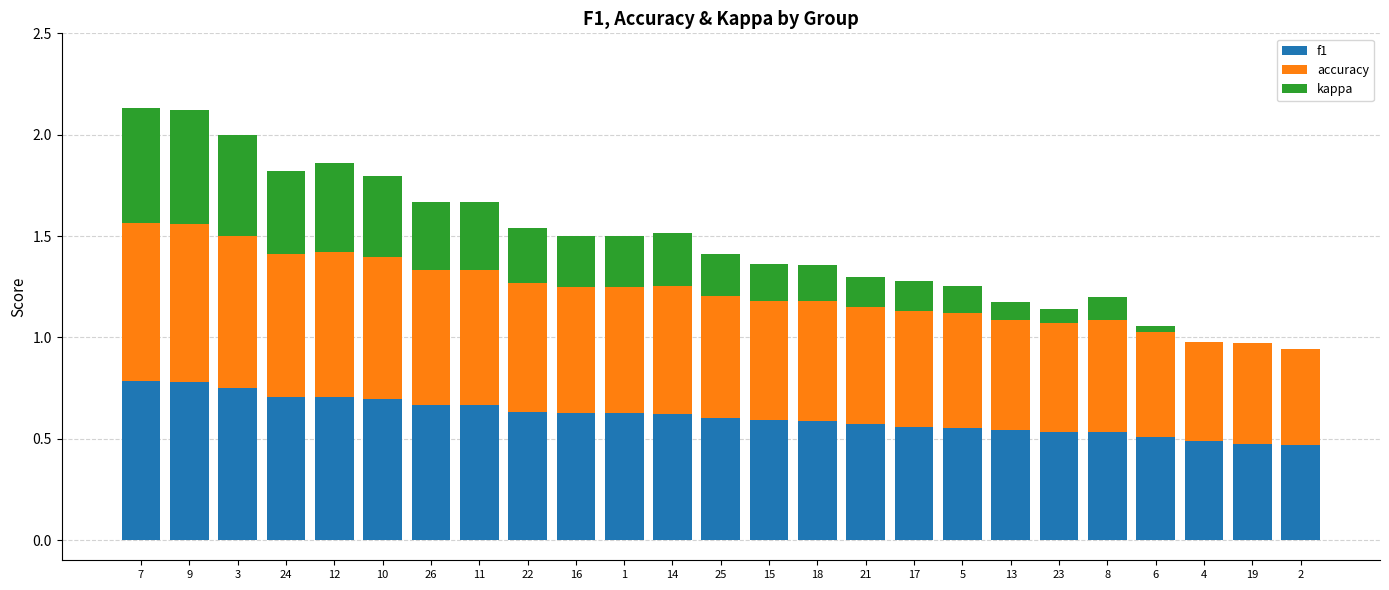

Are the bars grouped side by side (vs. stacked)?

No